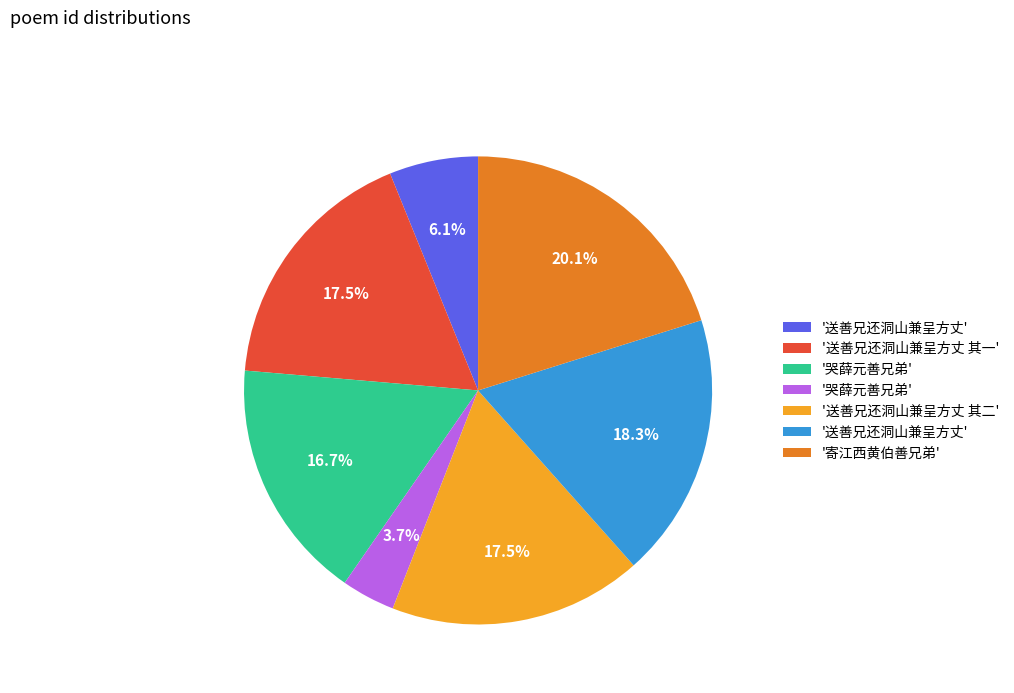

Does any single category account for the majority?

No